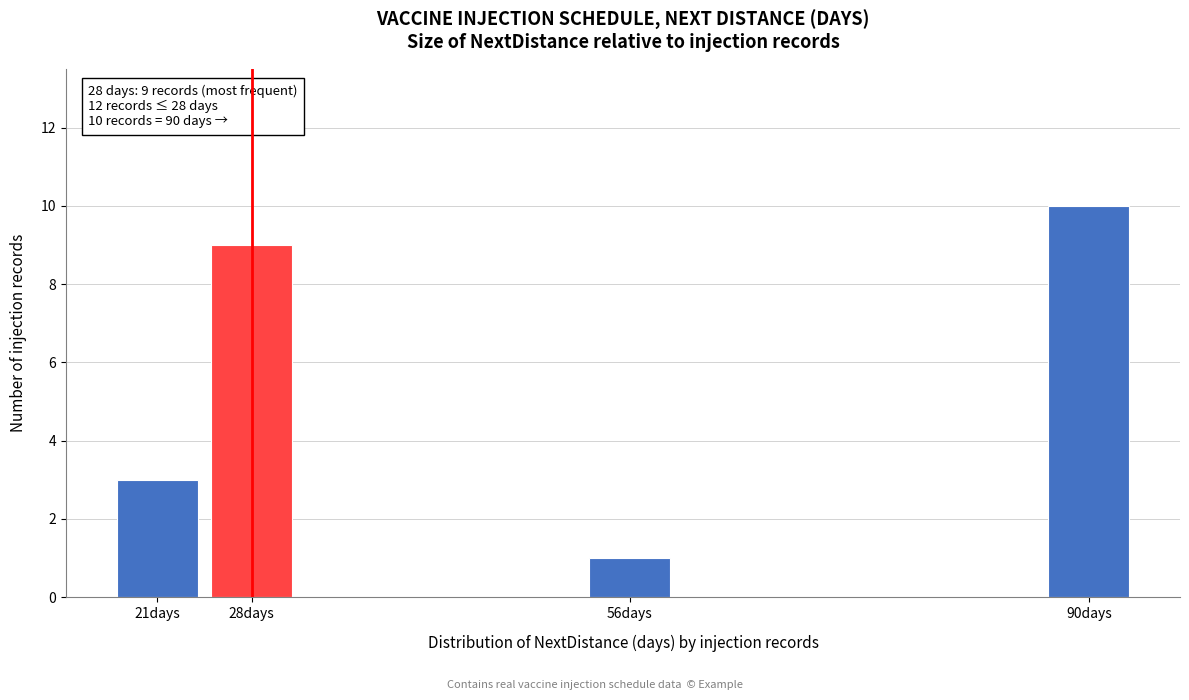

Reading right to left, list all the values displayed in this chart.

10	1	9	3